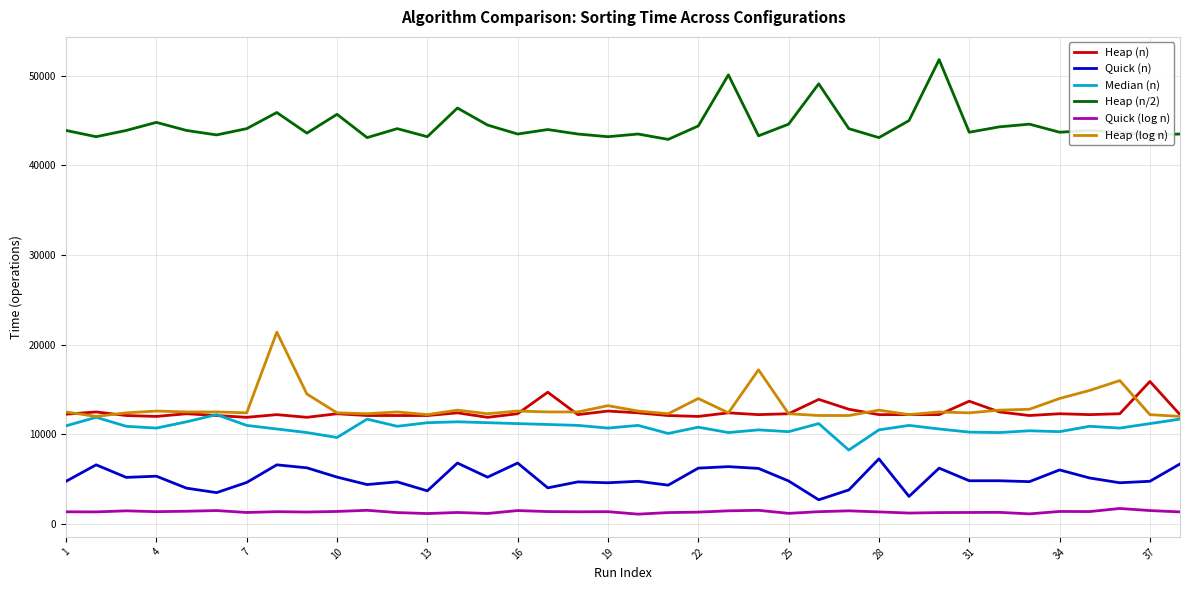

True or false: Quick (log n) has more than 2 points higher than both neighbors.

True